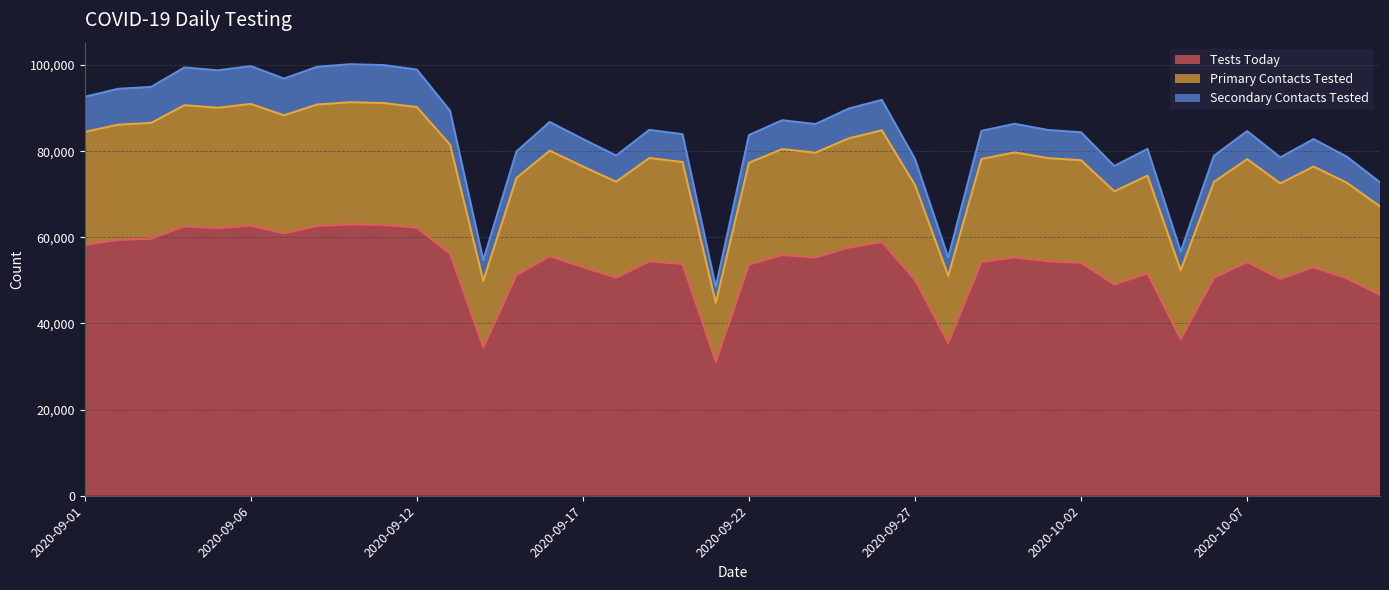

What are all the series names shown in the legend?

Tests Today, Primary Contacts Tested, Secondary Contacts Tested